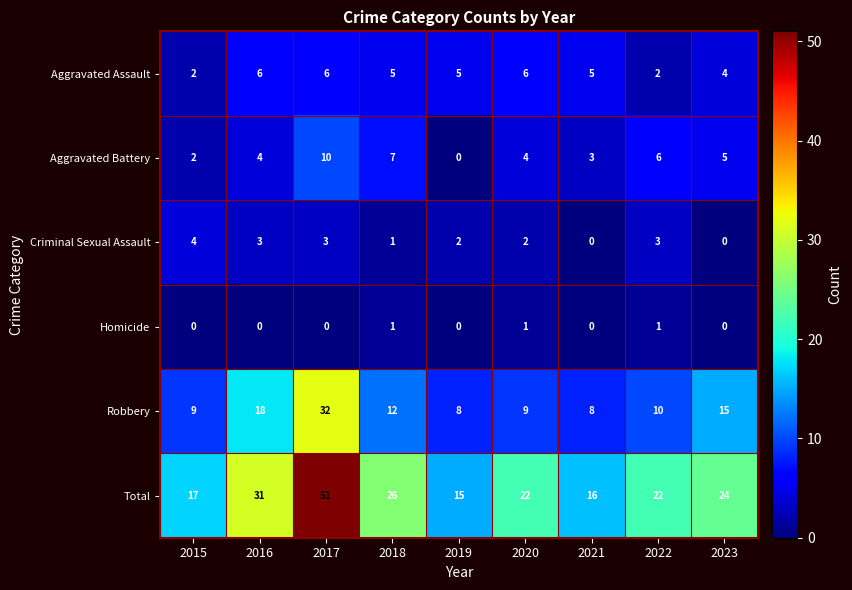

What is the difference between the second highest and second lowest values in the Criminal Sexual Assault series?

3